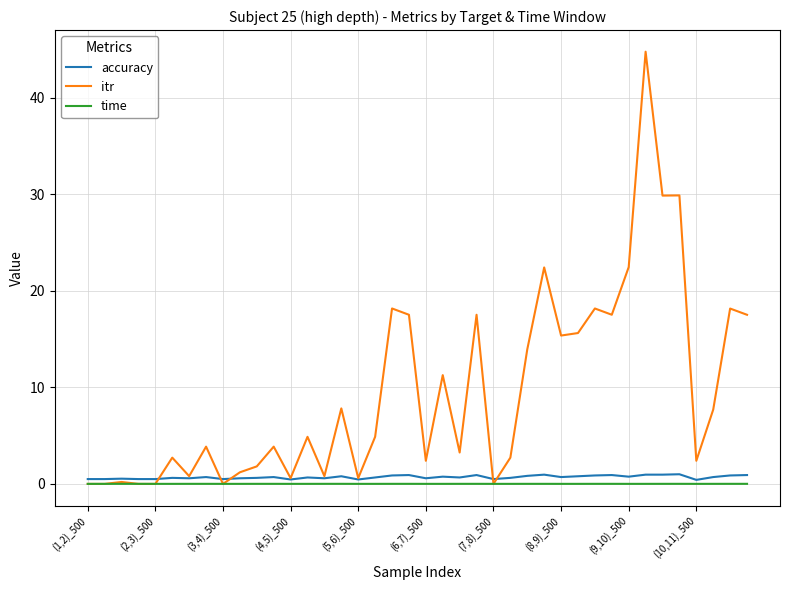

Which series has the widest spread of values?

itr